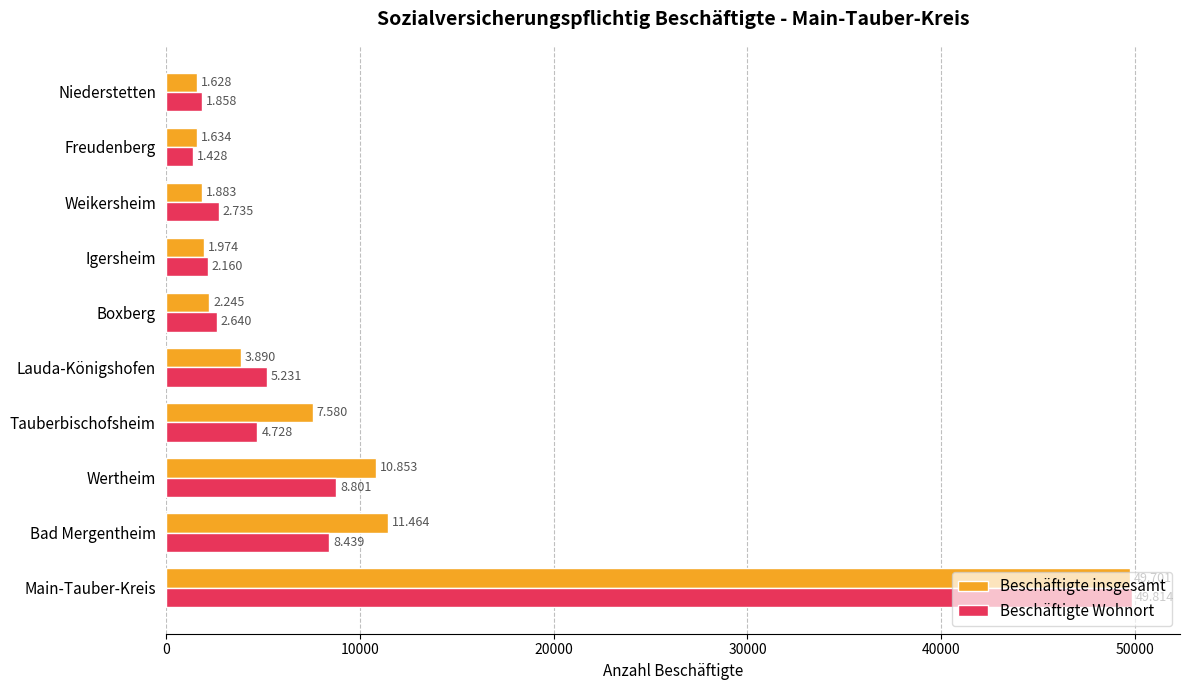

What are all the series names shown in the legend?

Beschäftigte insgesamt, Beschäftigte Wohnort